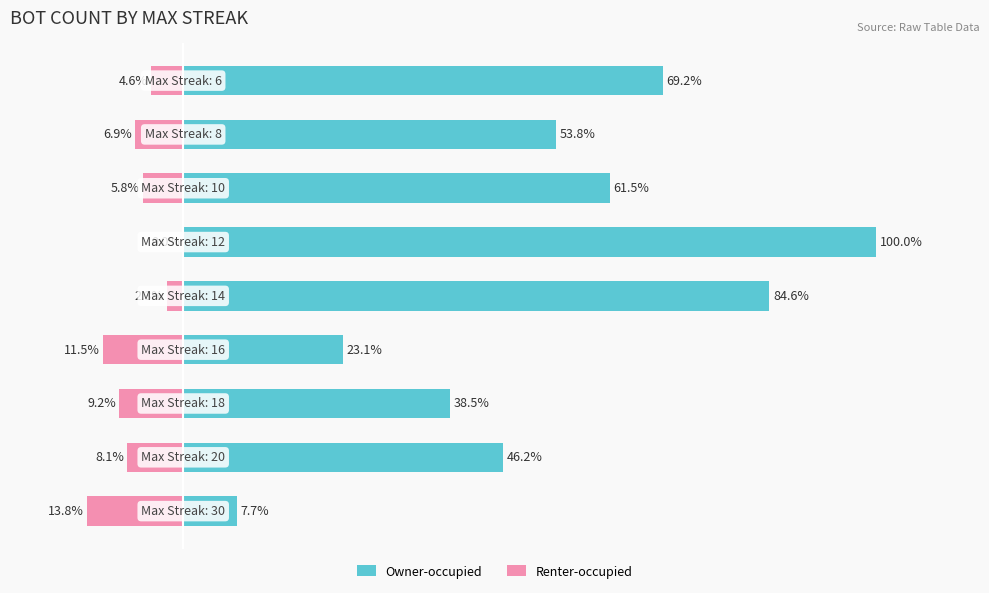

Rank the series by their average value, from highest to lowest.

Owner-occupied, Renter-occupied